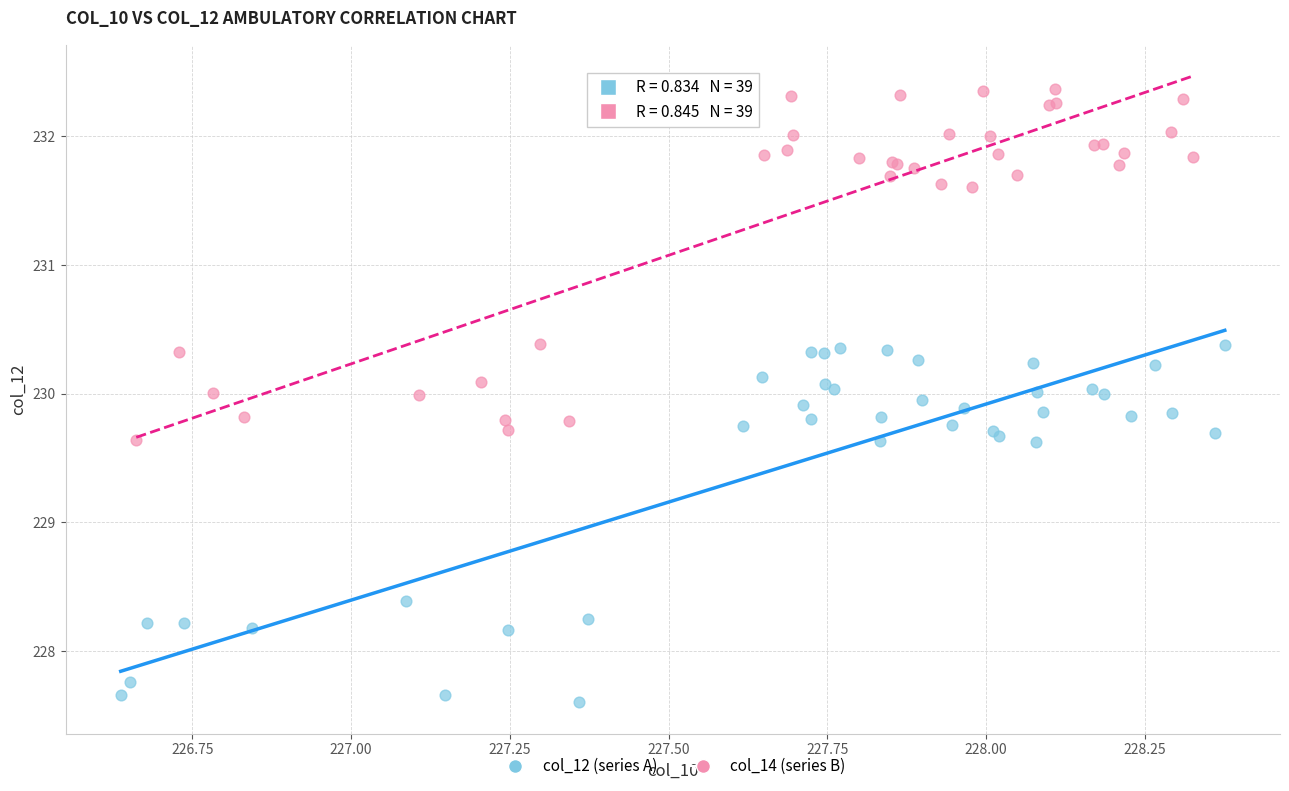

Which series contains the highest Y value?

col_14 (series B)